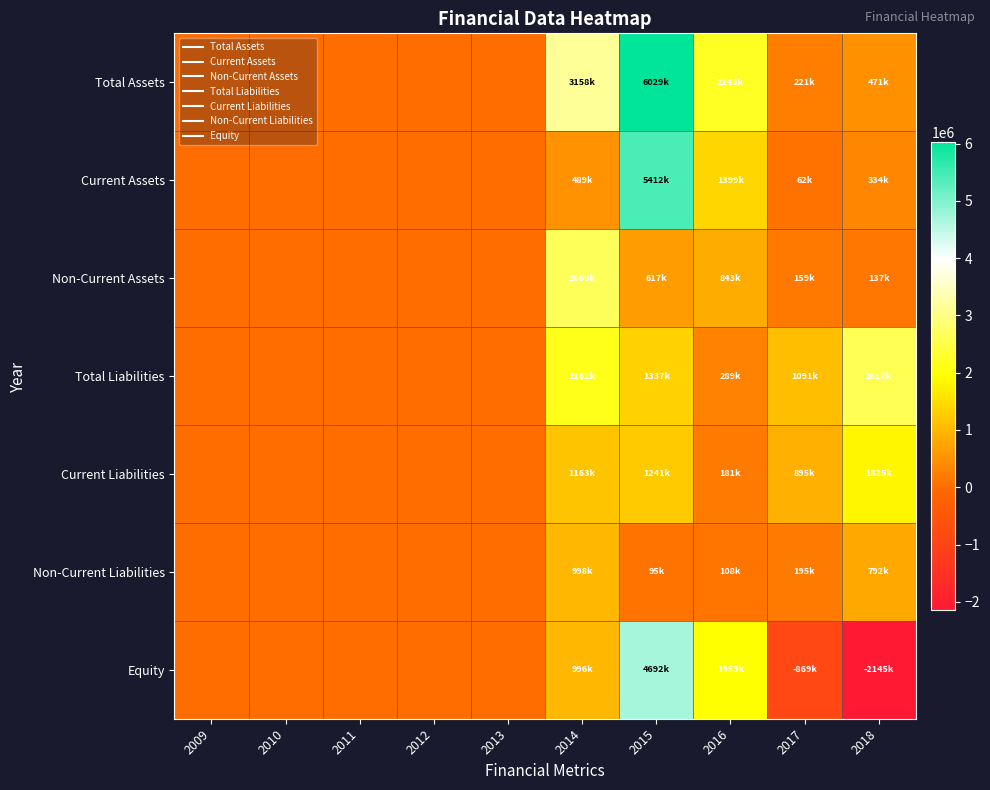

Which series has the largest total across all categories?

Total Assets